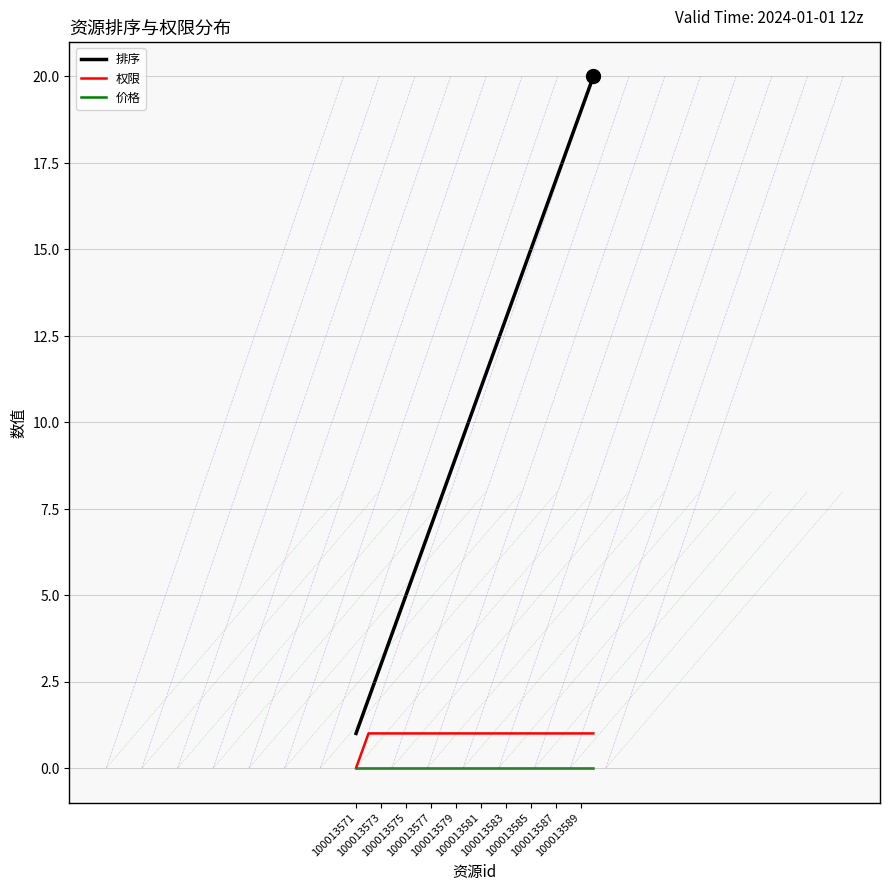

True or false: 排序 and 权限 cross at least once.

False